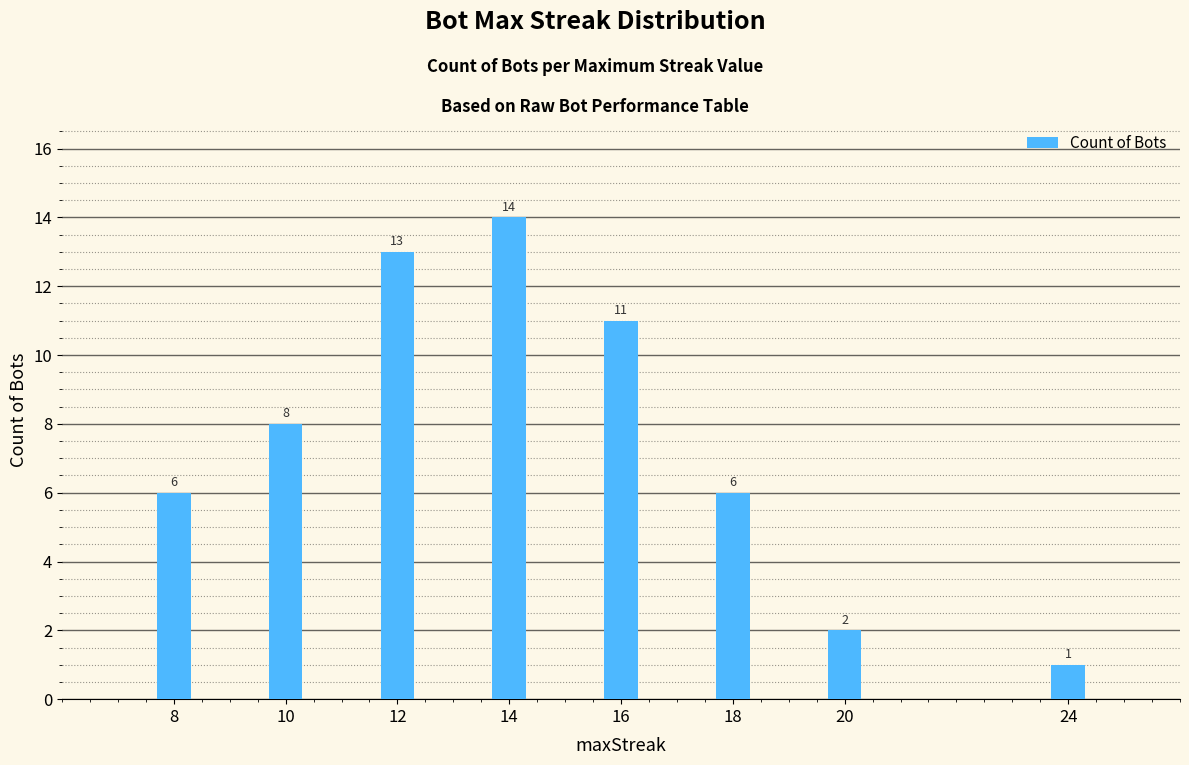

Reading left to right, list all the values displayed in this chart.

6	8	13	14	11	6	2	1